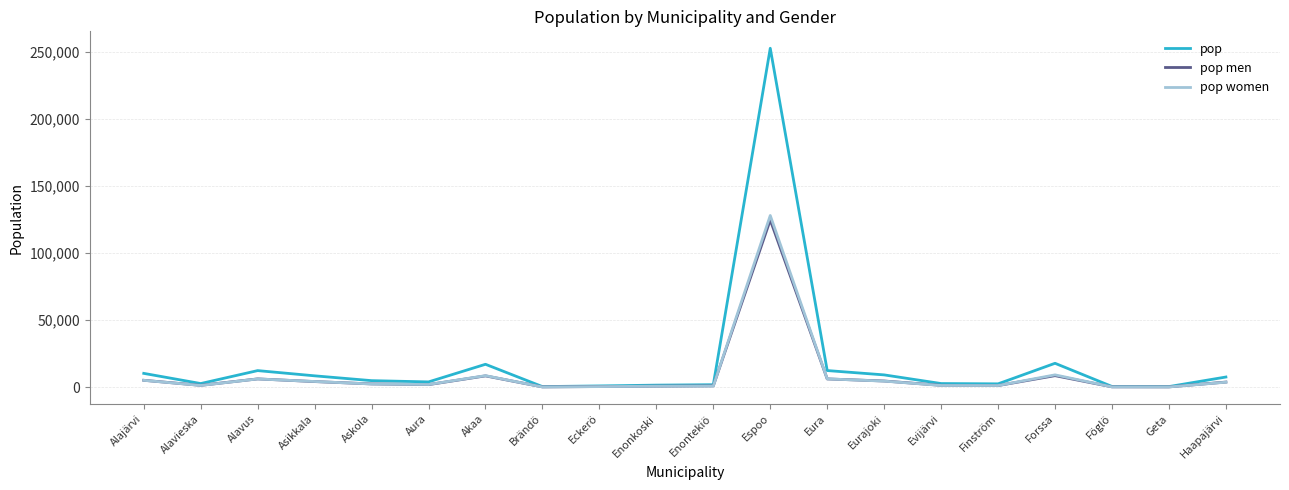

Where is the first local minimum for pop?

Alavieska